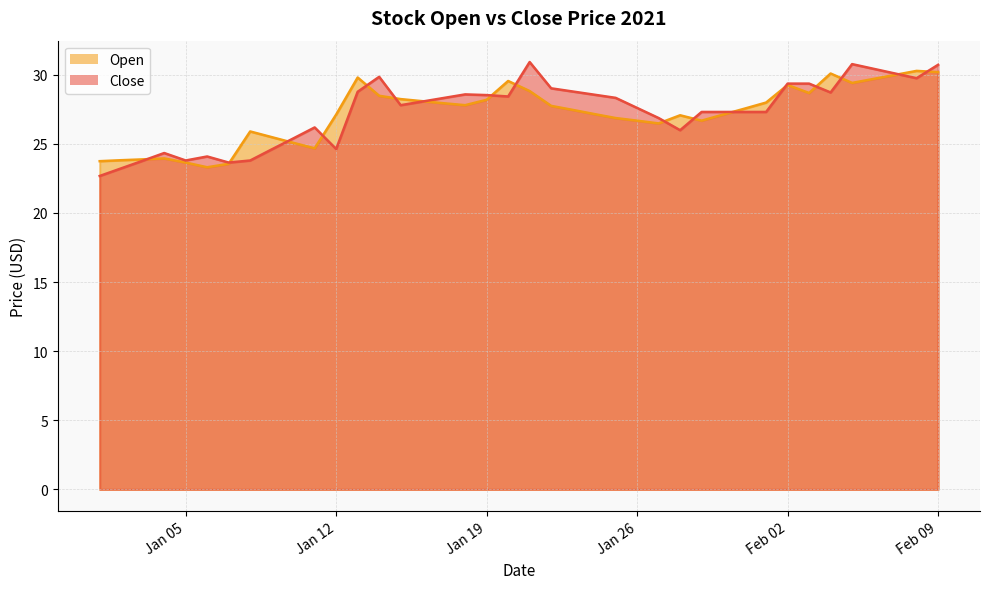

True or false: Open_line and Close_line intersect in this chart.

True